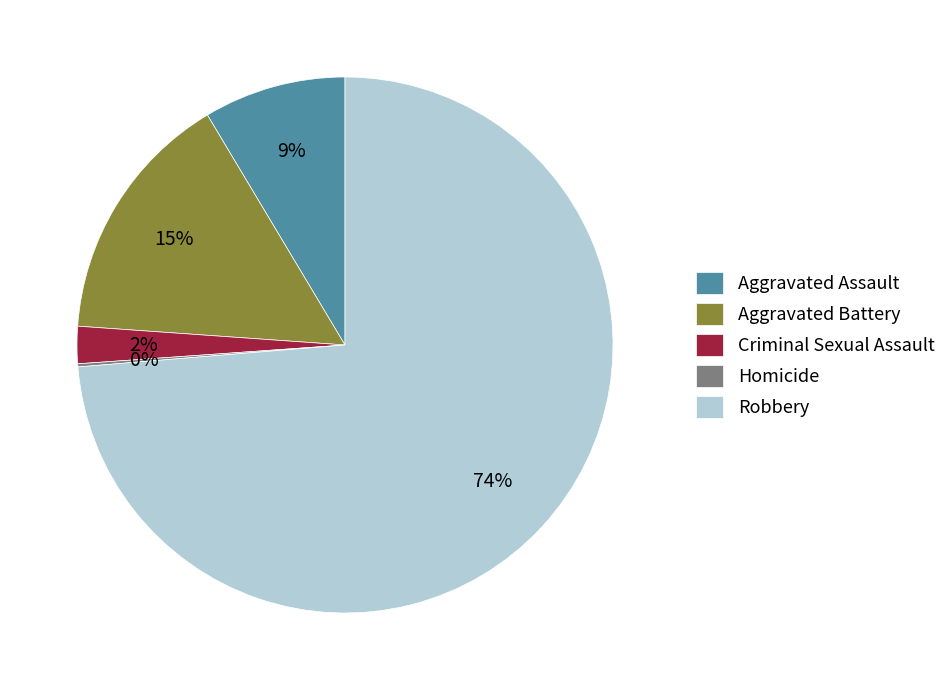

Which category has the biggest portion of the pie?

Robbery